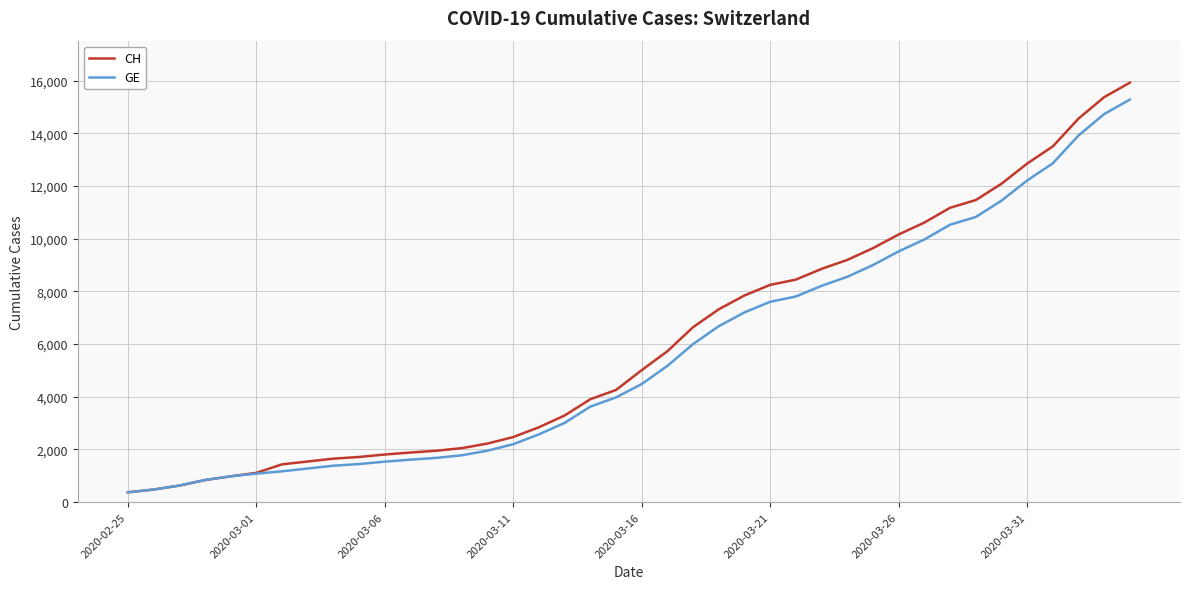

Which series has the widest spread of values?

CH